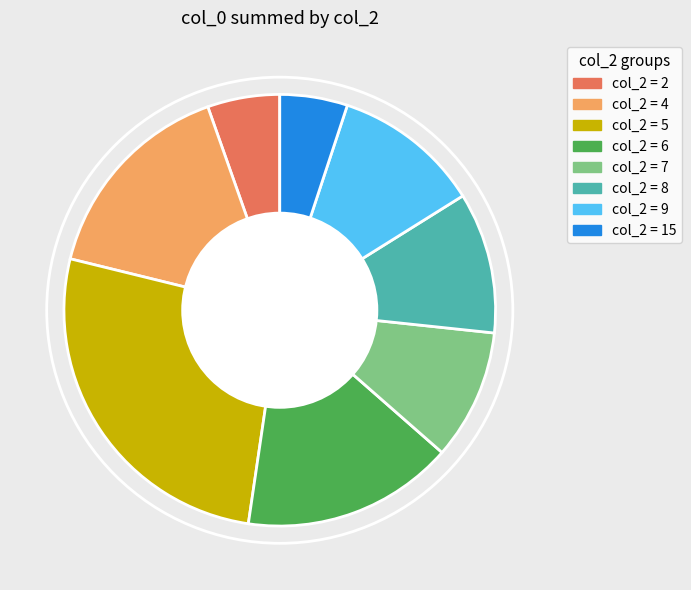

Is there a majority slice in this chart?

No